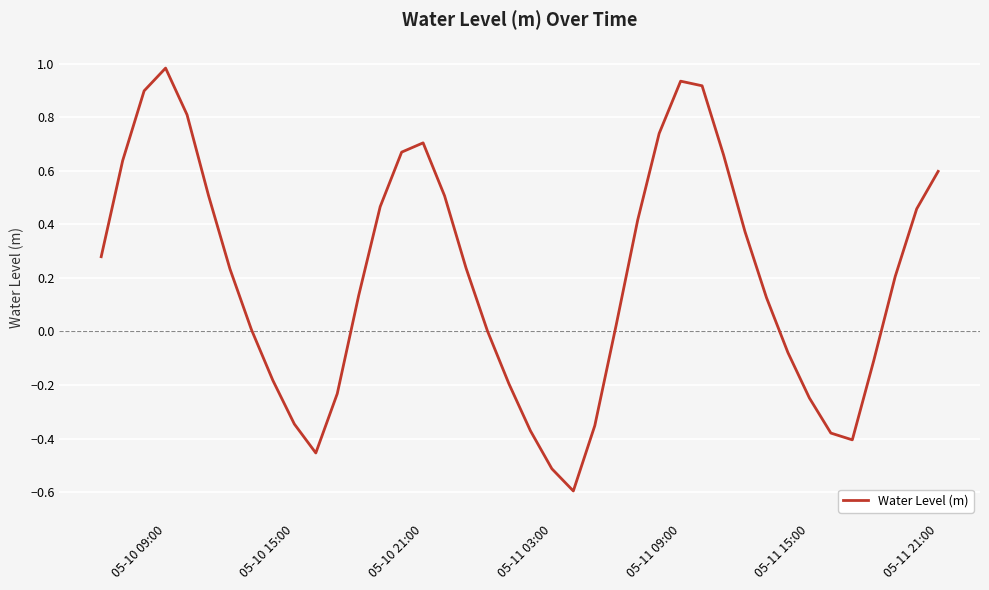

What is the minimum value shown in the chart?

-0.6